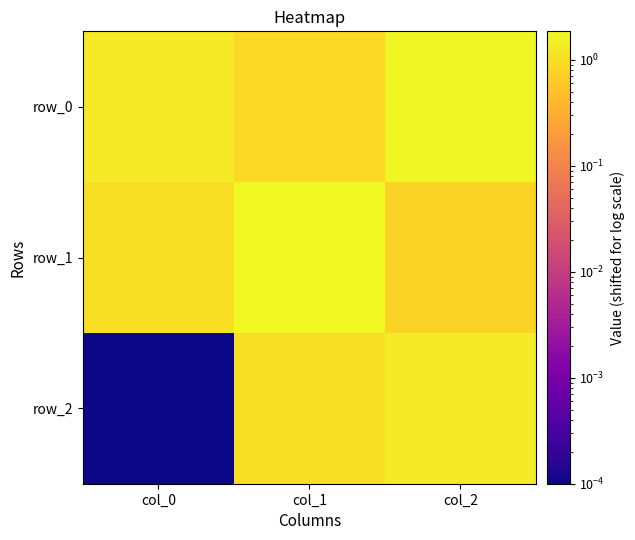

Reading right to left, extract all data points from this chart.

row_0: 1.8	0.9	1.3
row_1: 0.8	1.9	1.0
row_2: 1.3	1.1	0.0